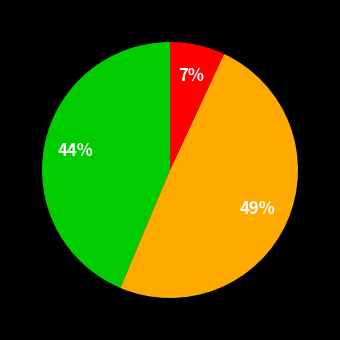

Does any single category account for the majority?

No